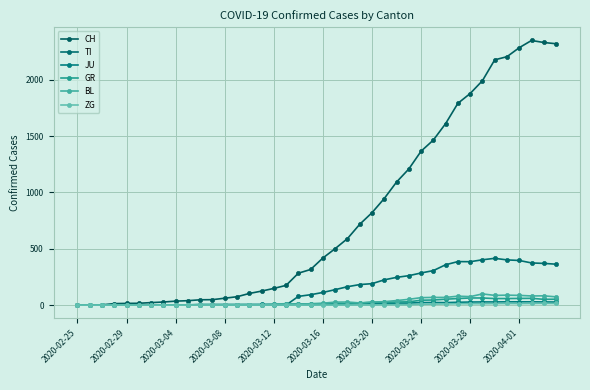

Does the chart display data point markers on the line(s)?

Yes